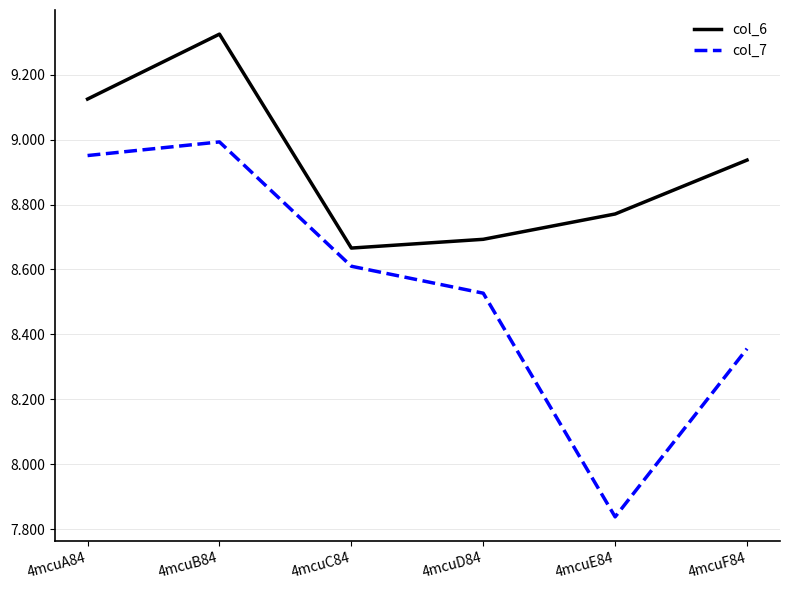

The col_6 series shows 3.3 at 4mcuE84. True or false?

False